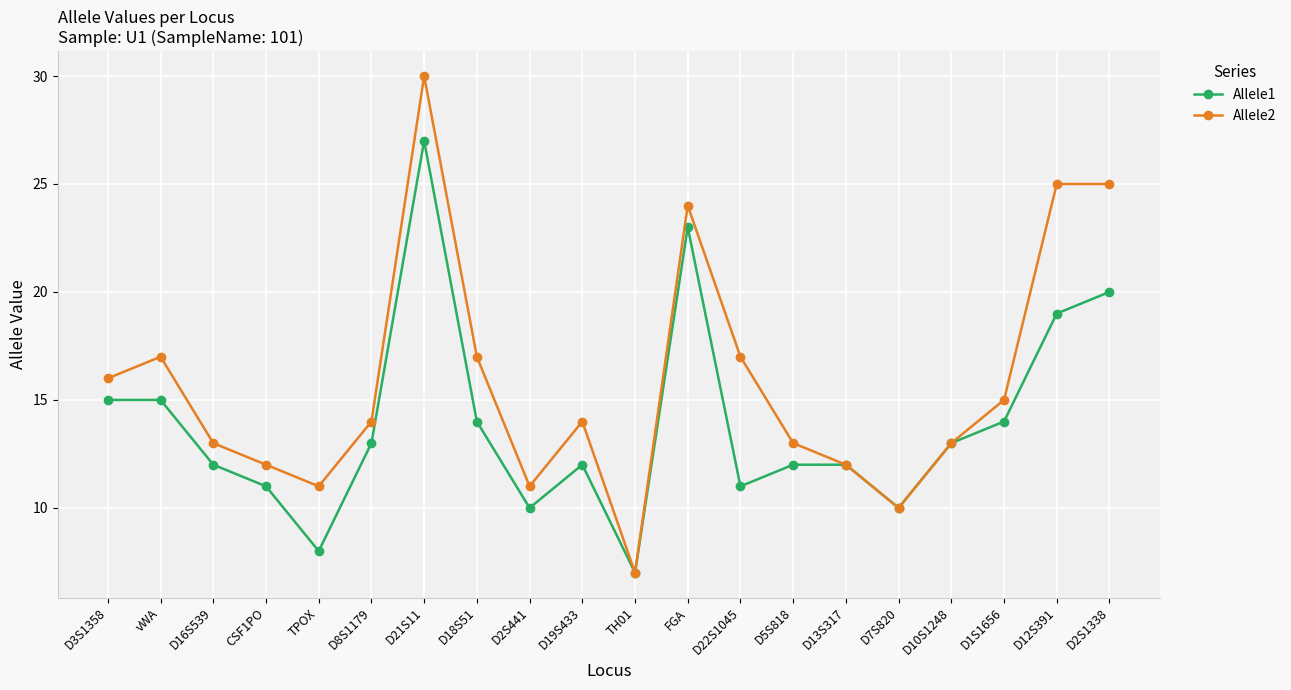

Which label corresponds to the largest value in the chart?

D21S11